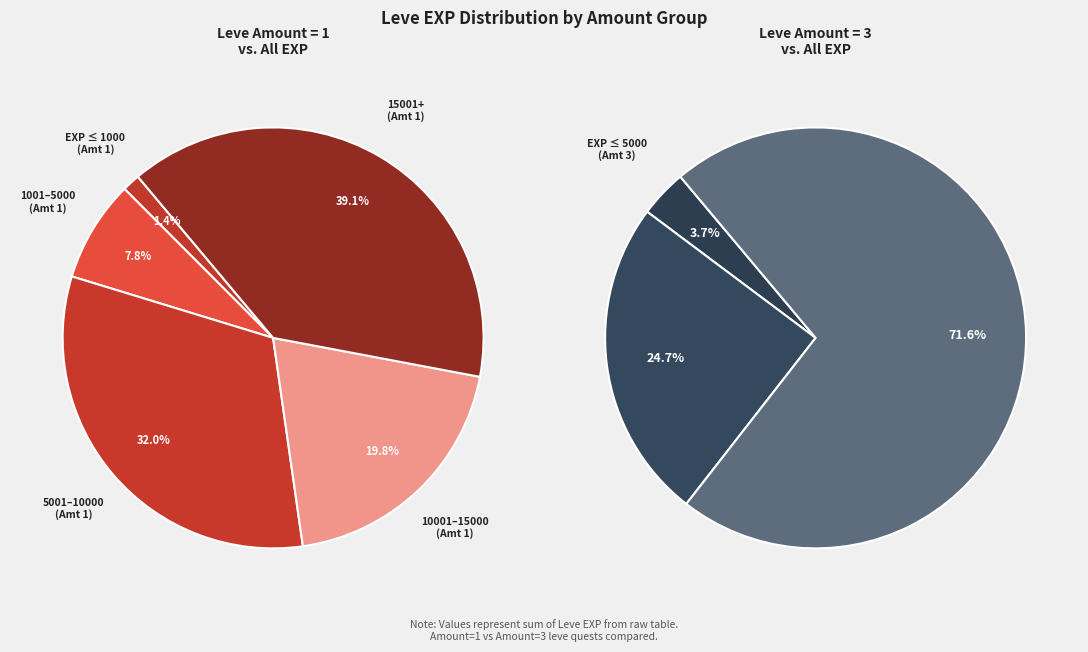

Is there a majority slice in this chart?

No